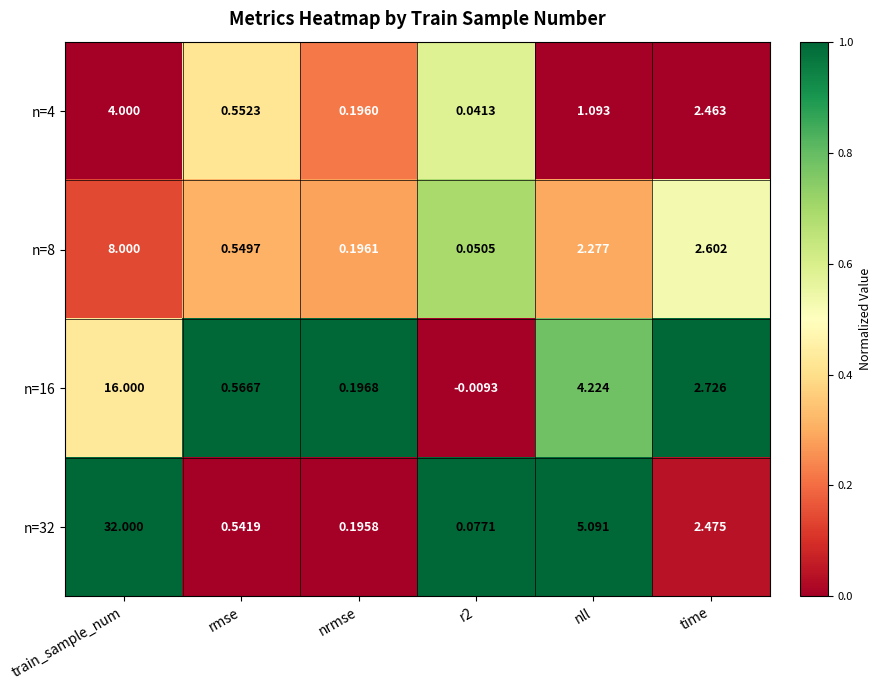

Which label corresponds to the largest value in the chart?

train_sample_num